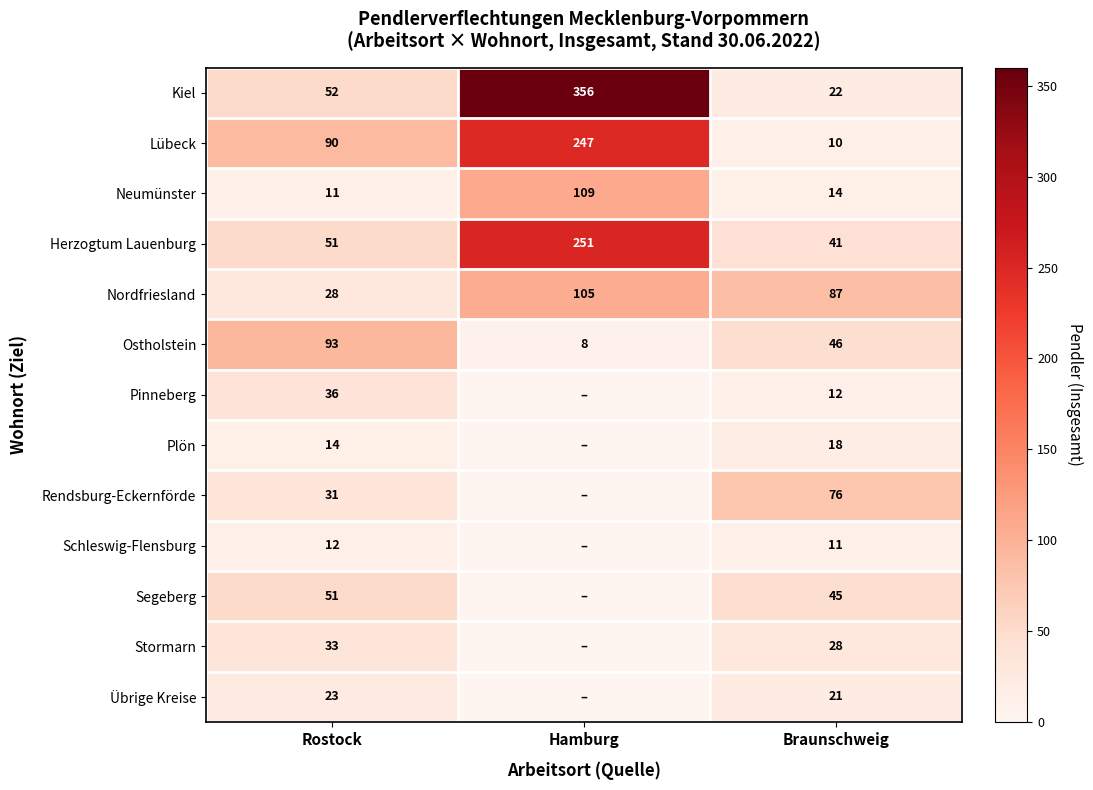

How many Nordfriesland values are between 28 and 105?

3